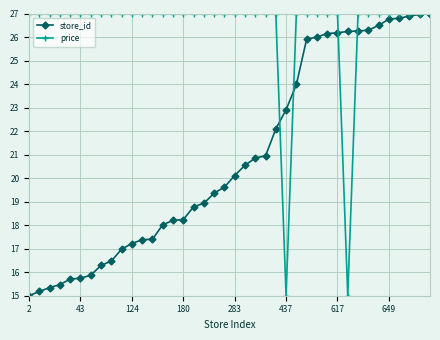

What is the value of the price point at the 2nd from the left?

27.0